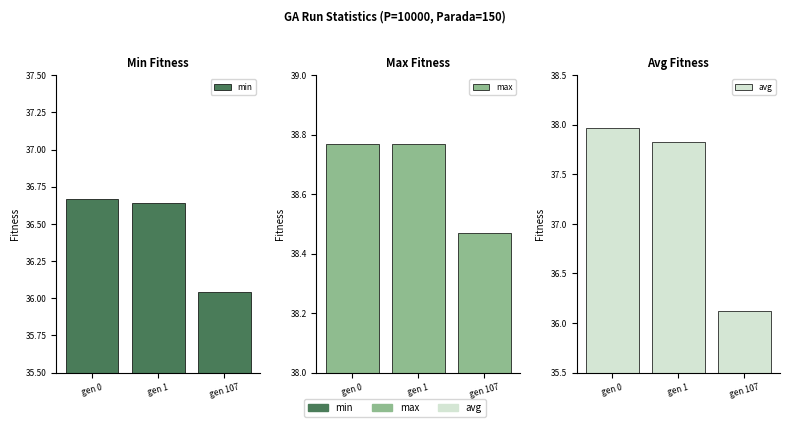

What is the value of the max bar at the 1st from the left?

38.8